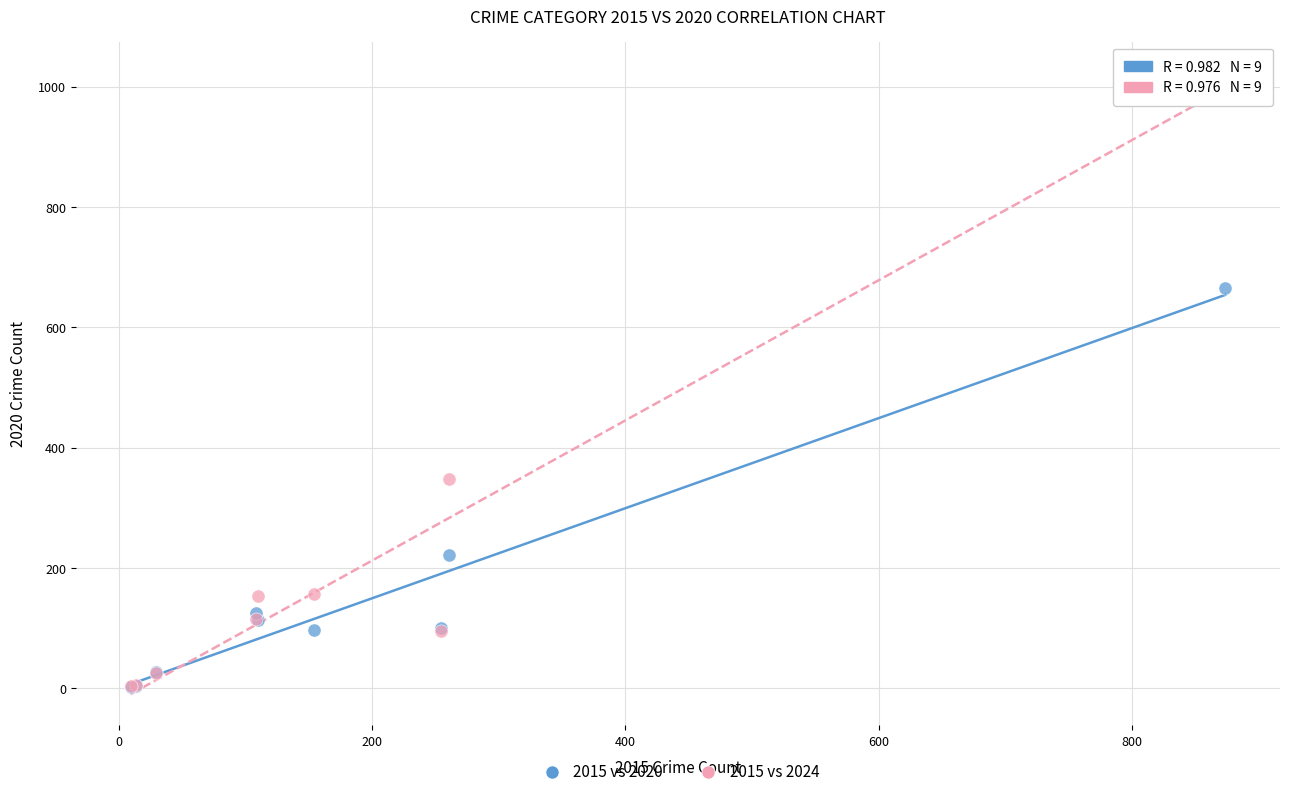

In the 2015 vs 2020 series, what Y value is closest to 334?

221